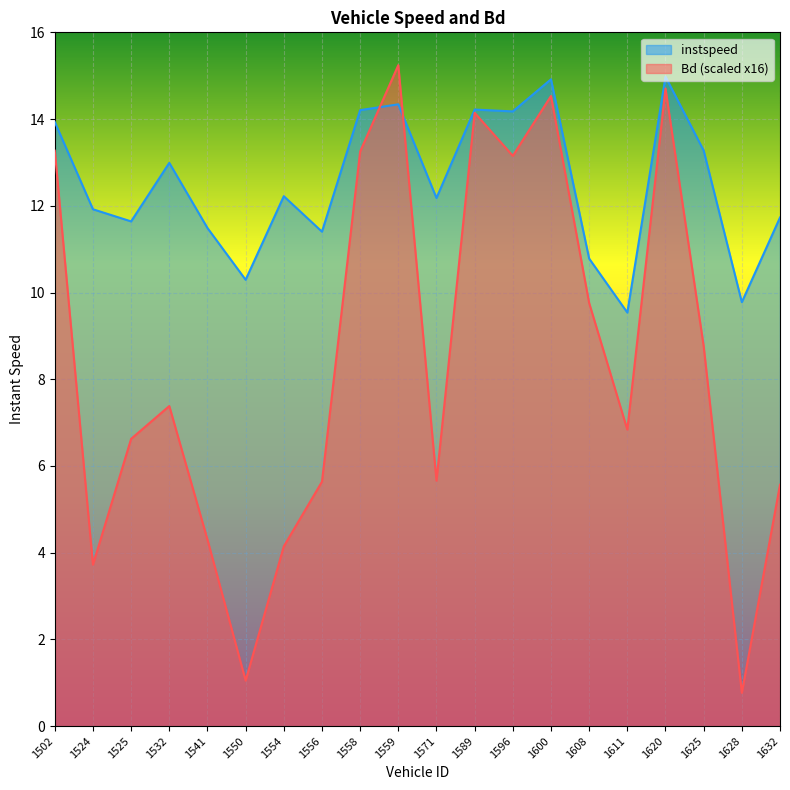

What is the difference between the maximum and second lowest values in the Bd series?

14.2